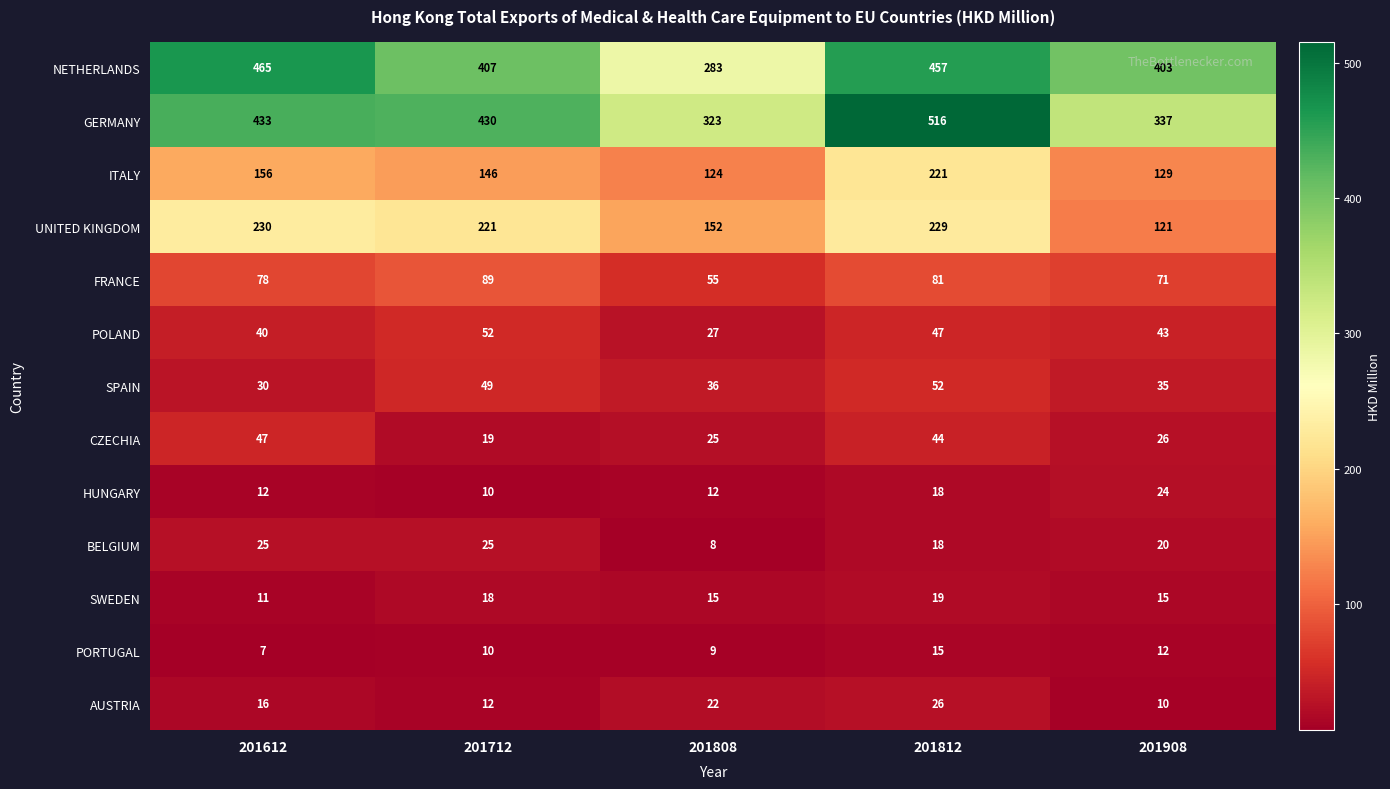

Which category has the highest value across all series?

201812